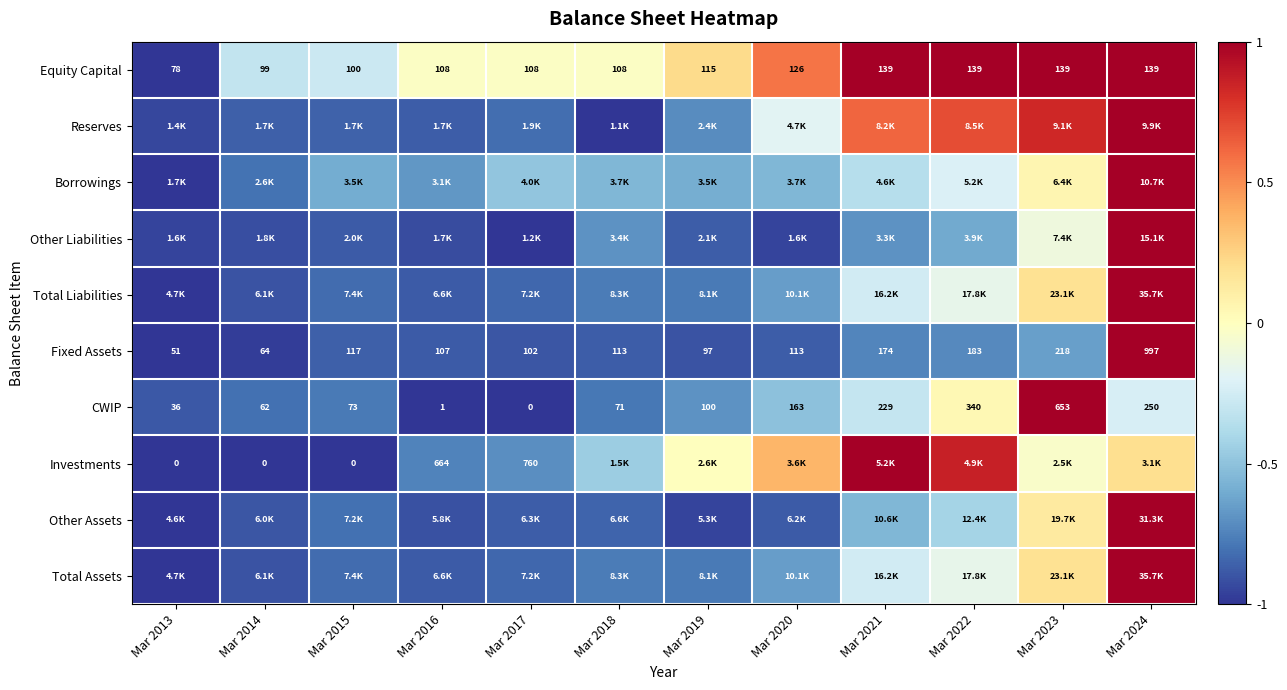

Which has a higher value, Mar 2015 or Mar 2019?

Mar 2019